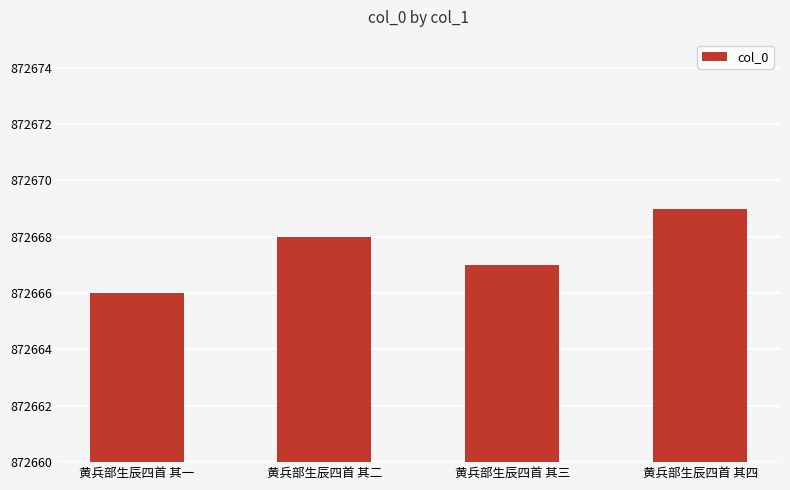

List the labels in order of value, largest first.

黄兵部生辰四首 其四, 黄兵部生辰四首 其二, 黄兵部生辰四首 其三, 黄兵部生辰四首 其一